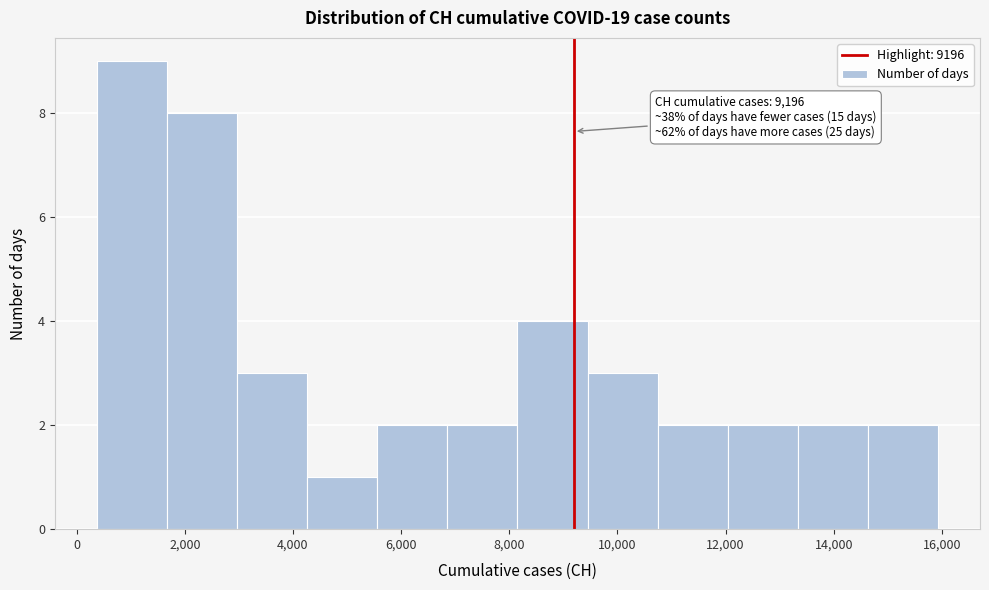

Which range on the x-axis has the tallest bar?

400 to 1600